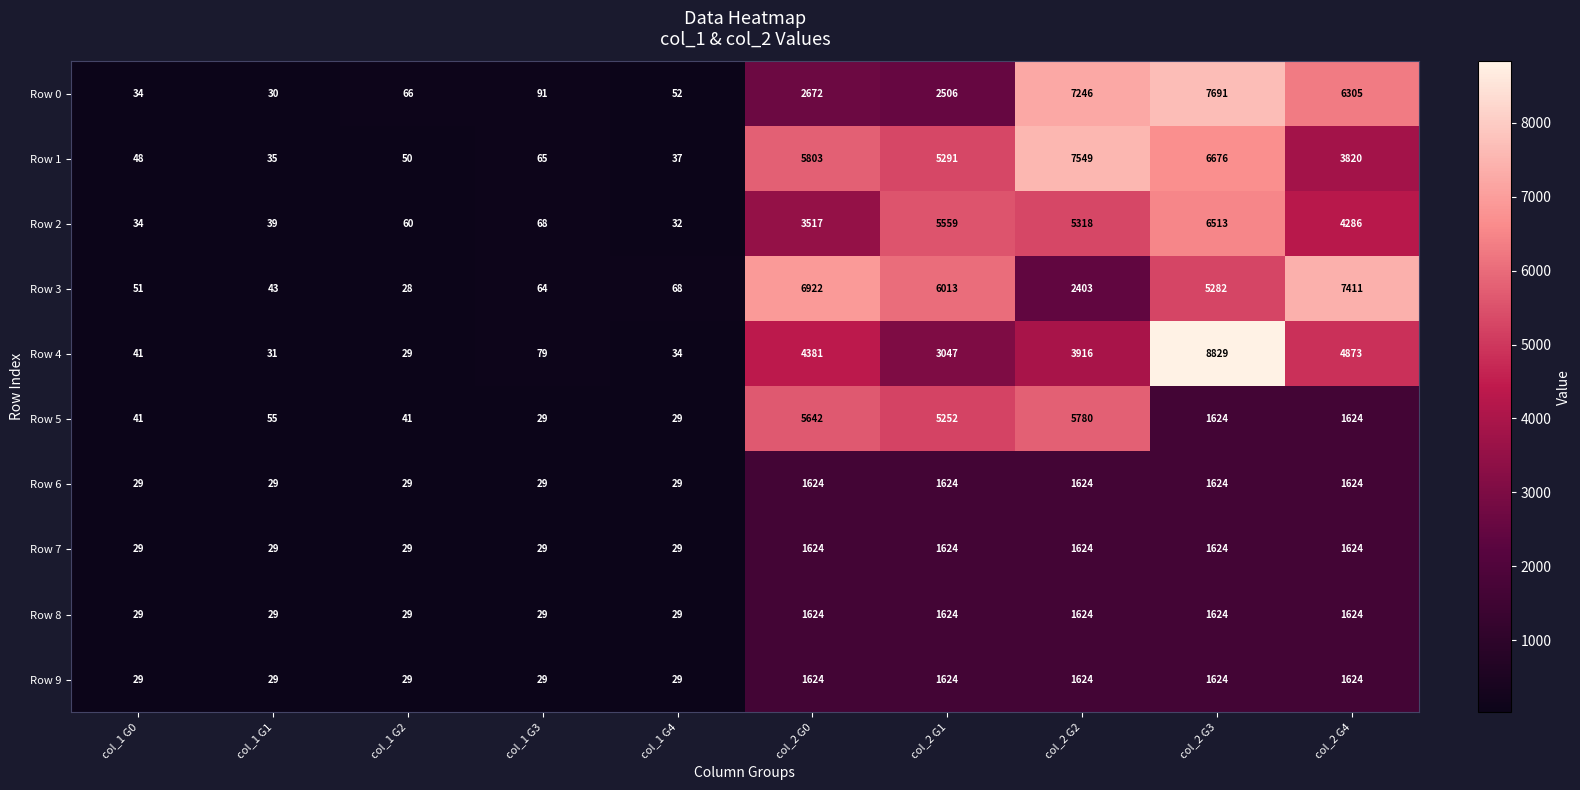

What is the total value across all series at col_1 G4?

368